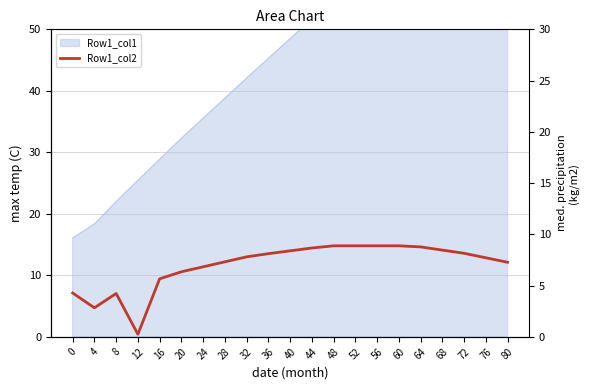

Which category has the lowest value across all series?

12